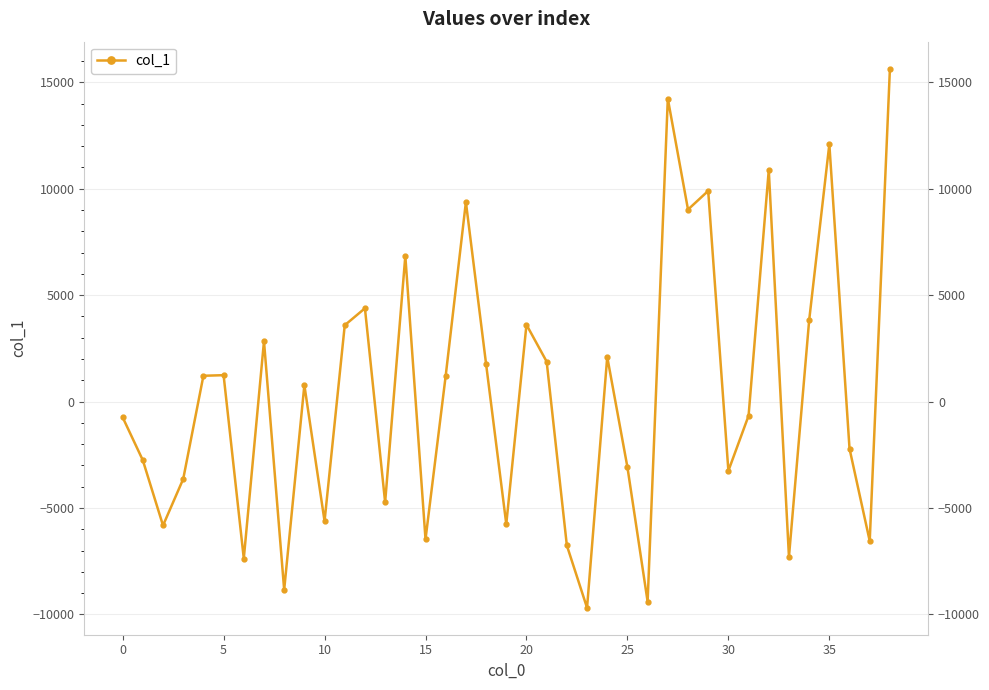

The chart shows a value of 5042.2 at 29. True or false?

False